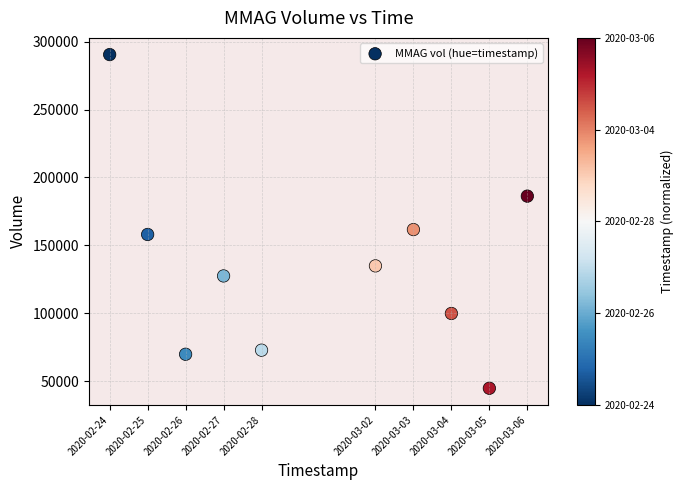

What Y value in the scatter plot is closest to 167700?

161700